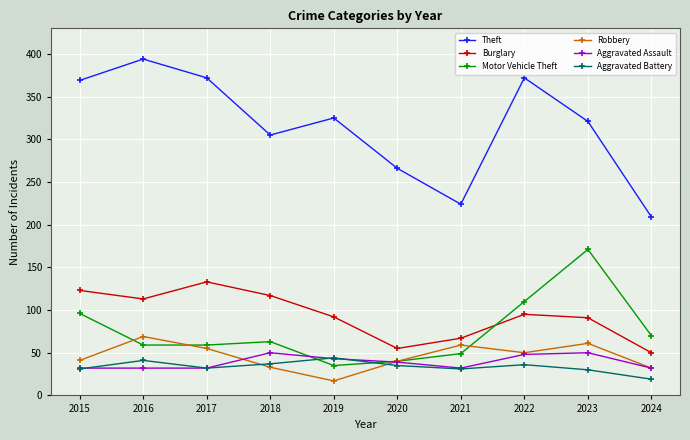

How many interior local valleys does the Theft series have?

2